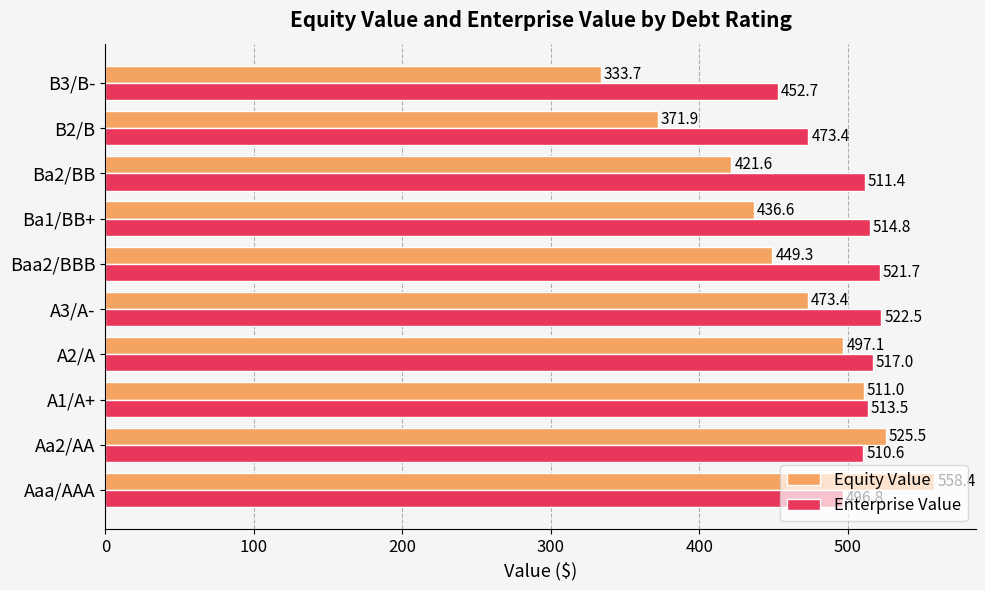

At which label is Equity Value closest to 446?

Baa2/BBB